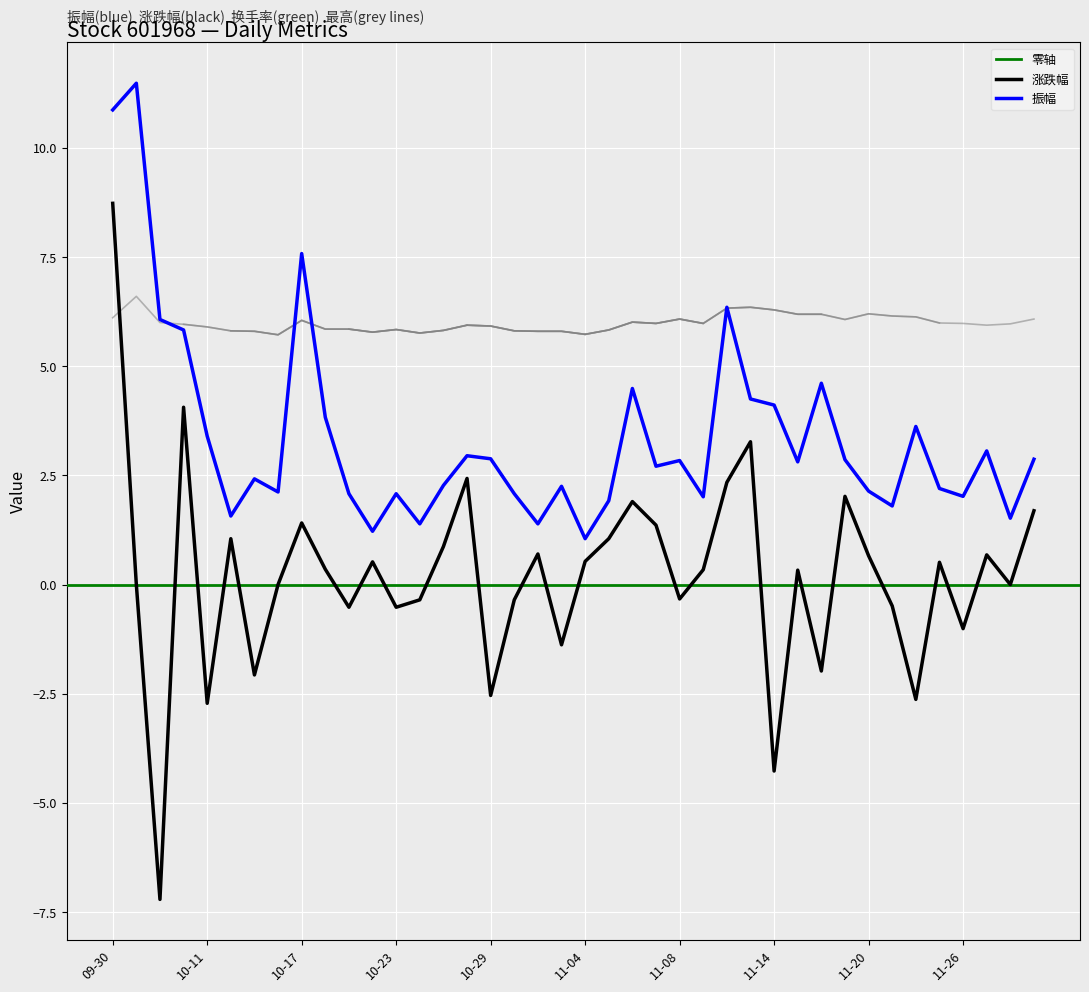

Rank the series at 2024-11-19 from lowest to highest value.

涨跌幅, 振幅